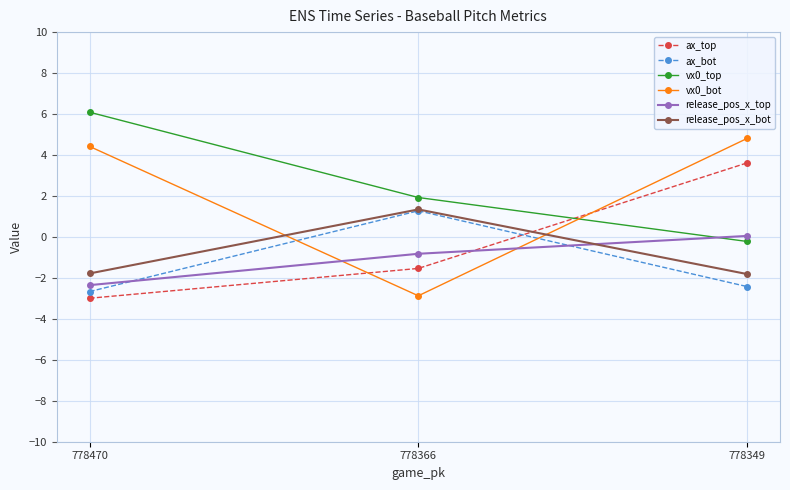

At which category is the sum across all series the highest?

778349